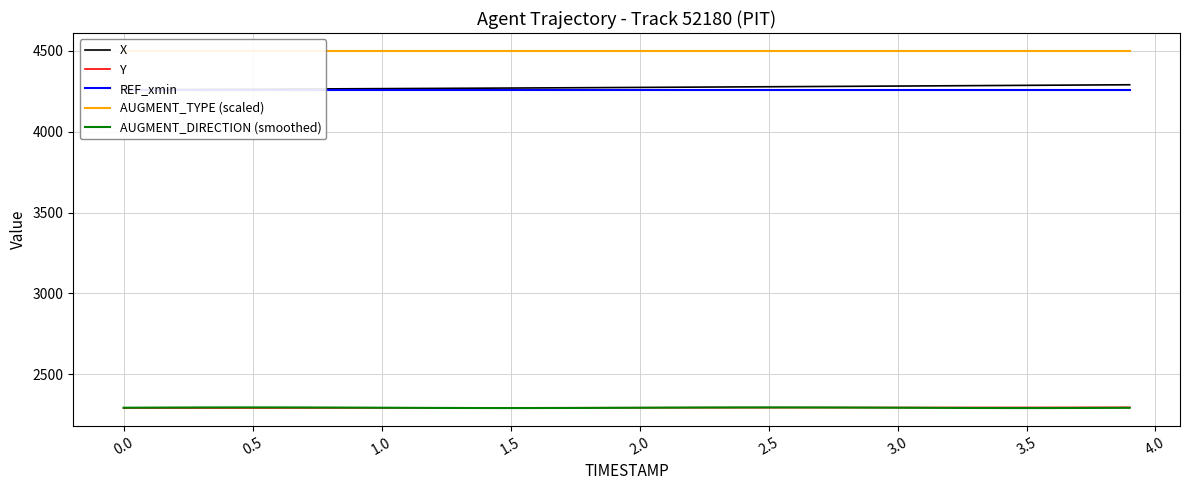

What is the highest value of the Y series?

2295.2